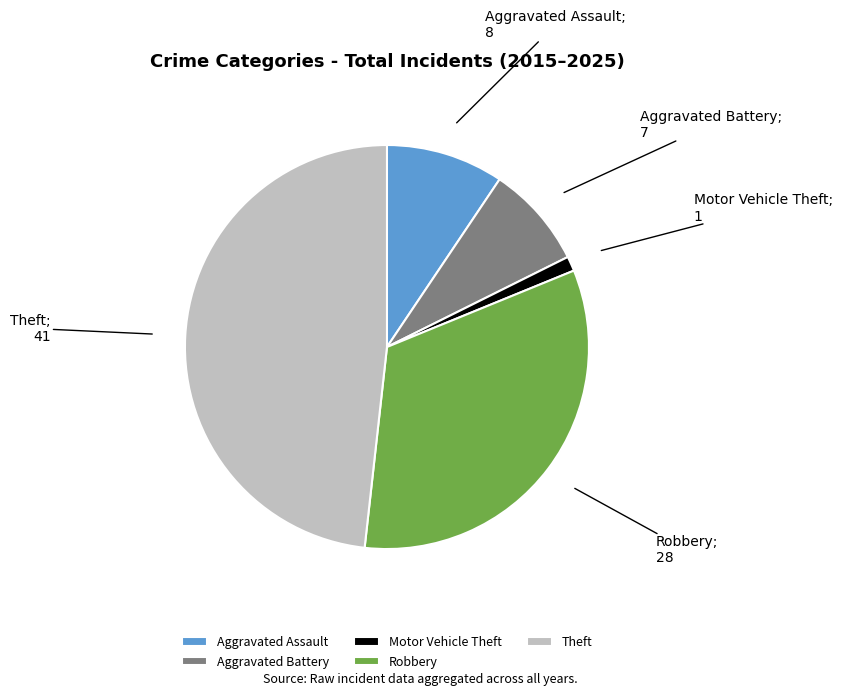

Is there any slice that represents more than half of the pie?

No